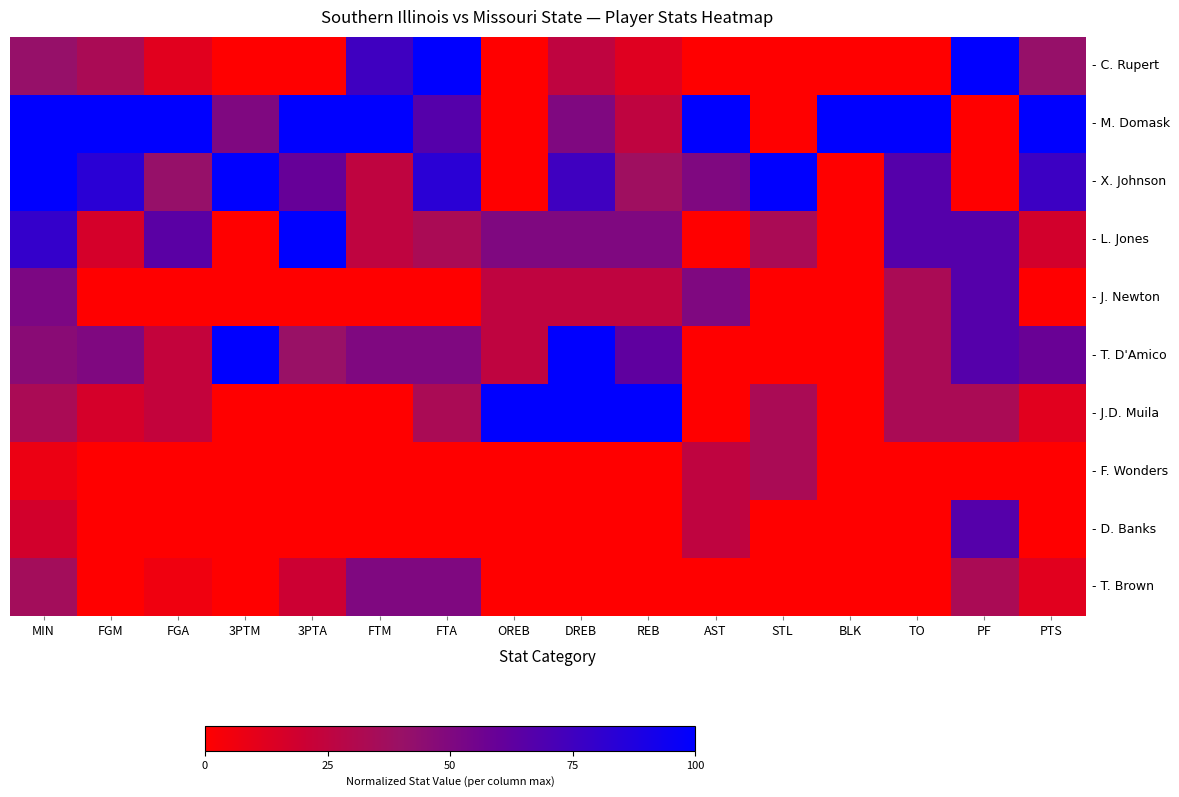

Count the number of categories in the chart.

16